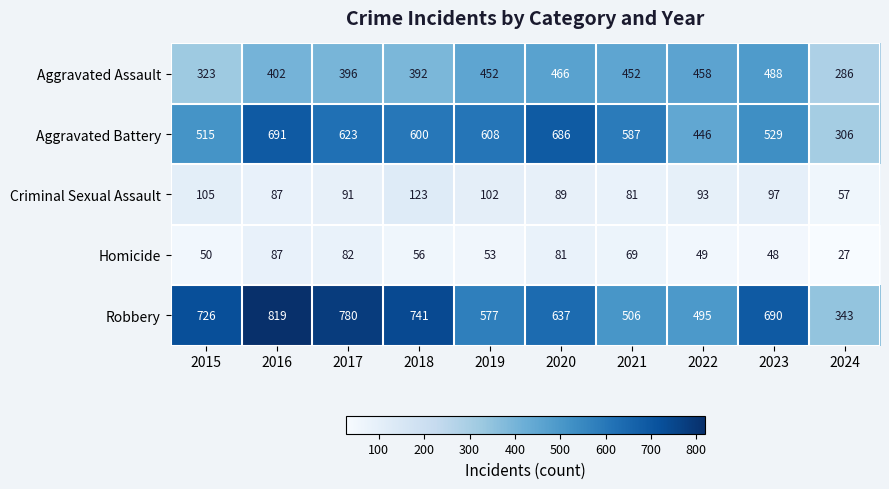

At 2015, list the series in order from smallest to largest.

Homicide, Criminal Sexual Assault, Aggravated Assault, Aggravated Battery, Robbery